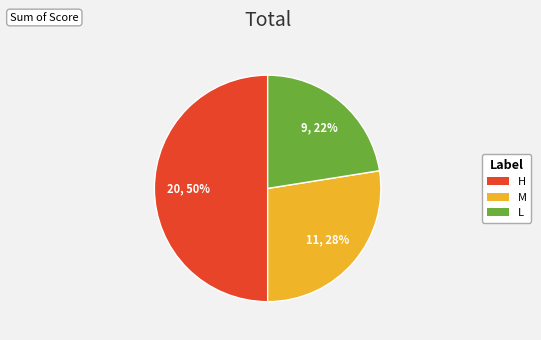

To the nearest percent, what is the average slice percentage?

33%